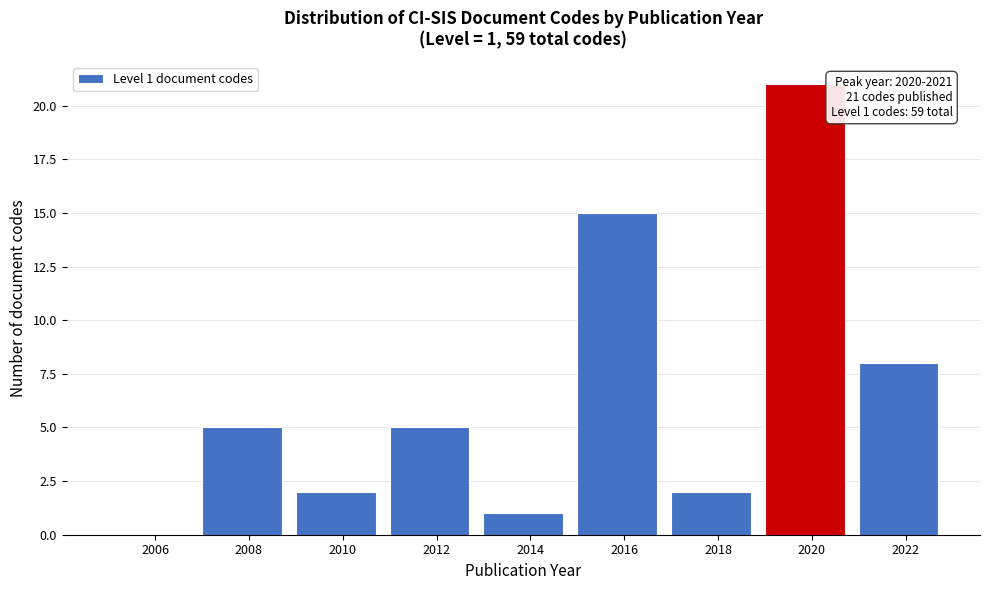

Reading left to right, transcribe all the data shown in this chart.

2006=0	2008=5	2010=2	2012=5	2014=1	2016=15	2018=2	2020=21	2022=8